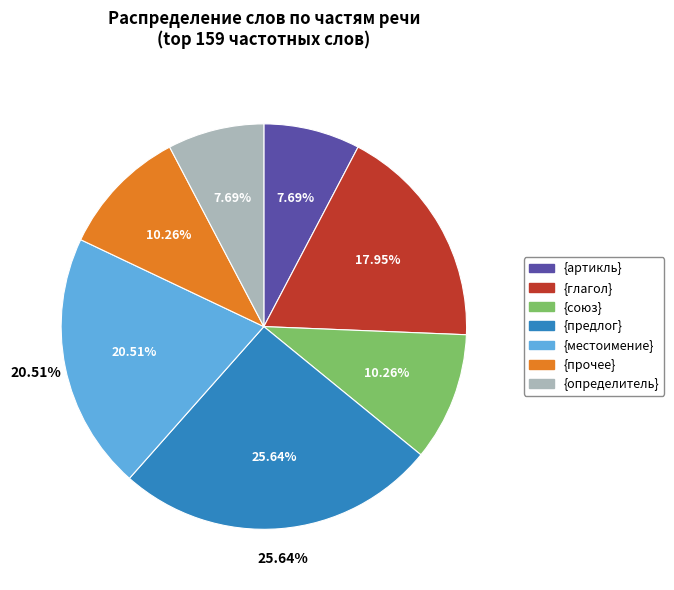

Combined, what portion of the pie is {артикль} and {предлог}?

33.3%